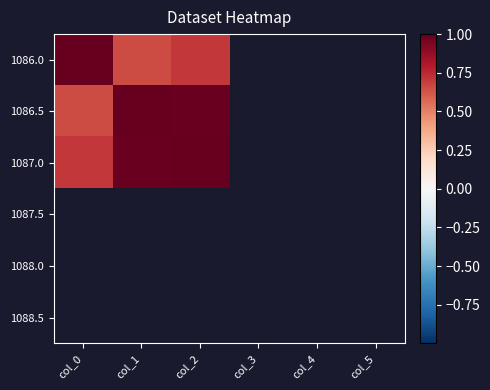

What is the smallest value displayed?

0.7